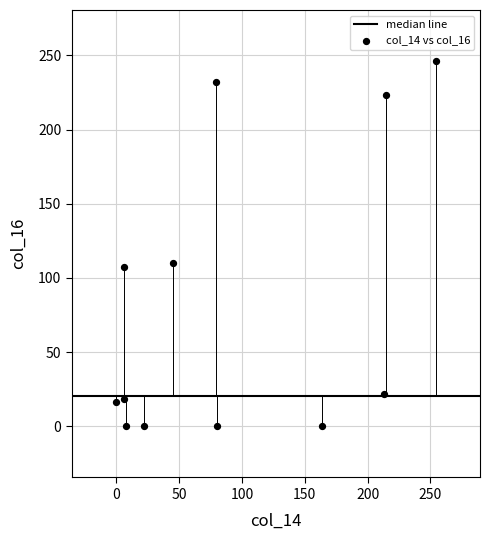

What is the range of X values (max minus min)?

254